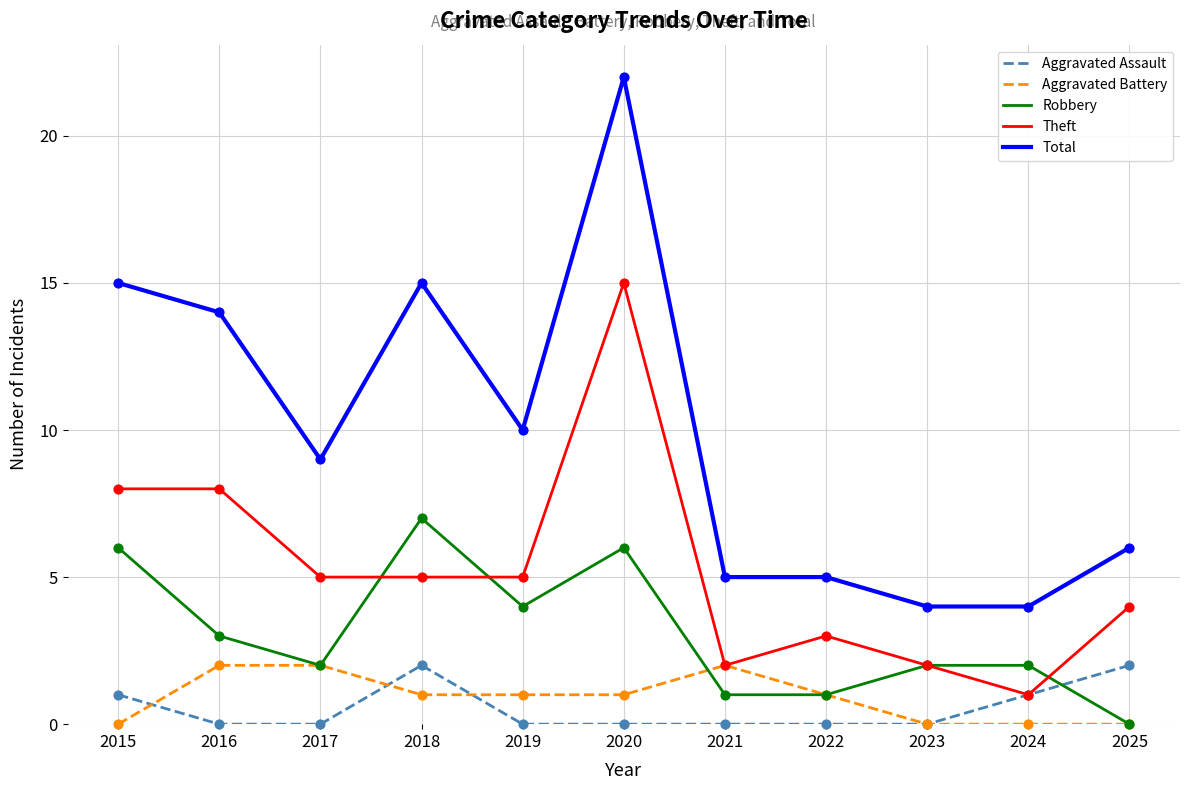

What is the spread (max minus min) of values at 2022?

5